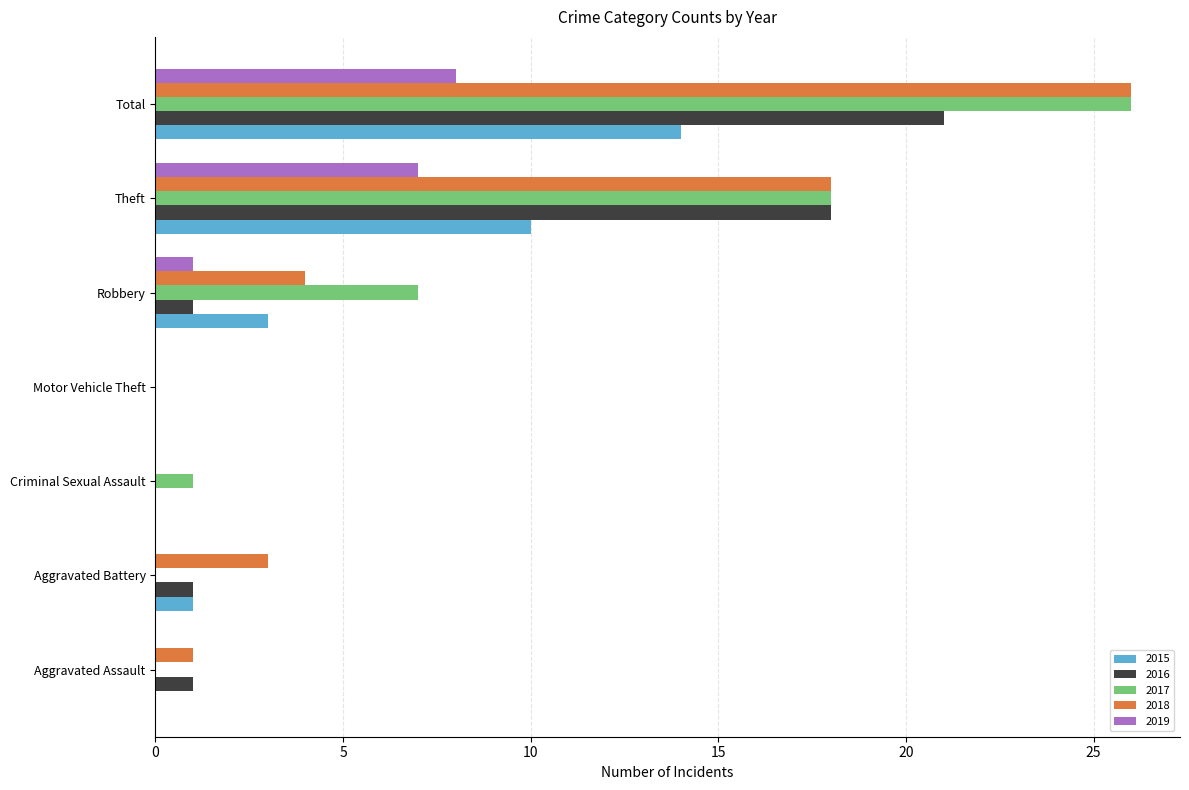

How many distinct data groups are displayed?

5